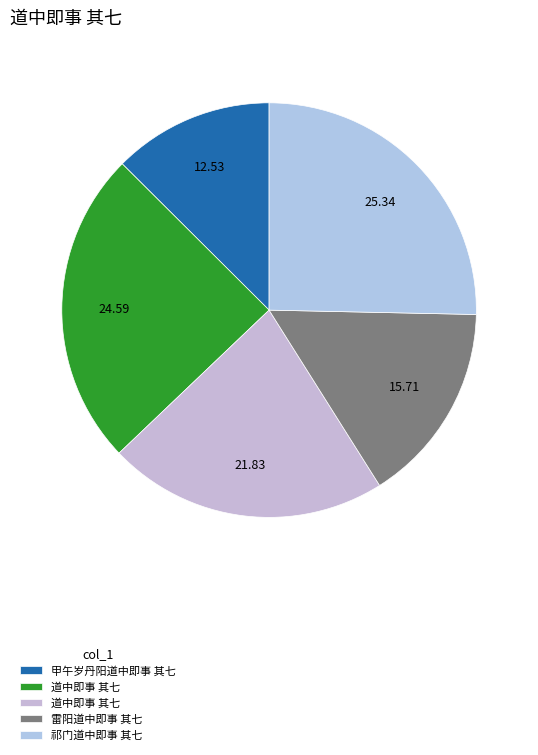

Rank the categories by value from highest to lowest.

祁门道中即事 其七, 道中即事 其七, 道中即事 其七, 雷阳道中即事 其七, 甲午岁丹阳道中即事 其七